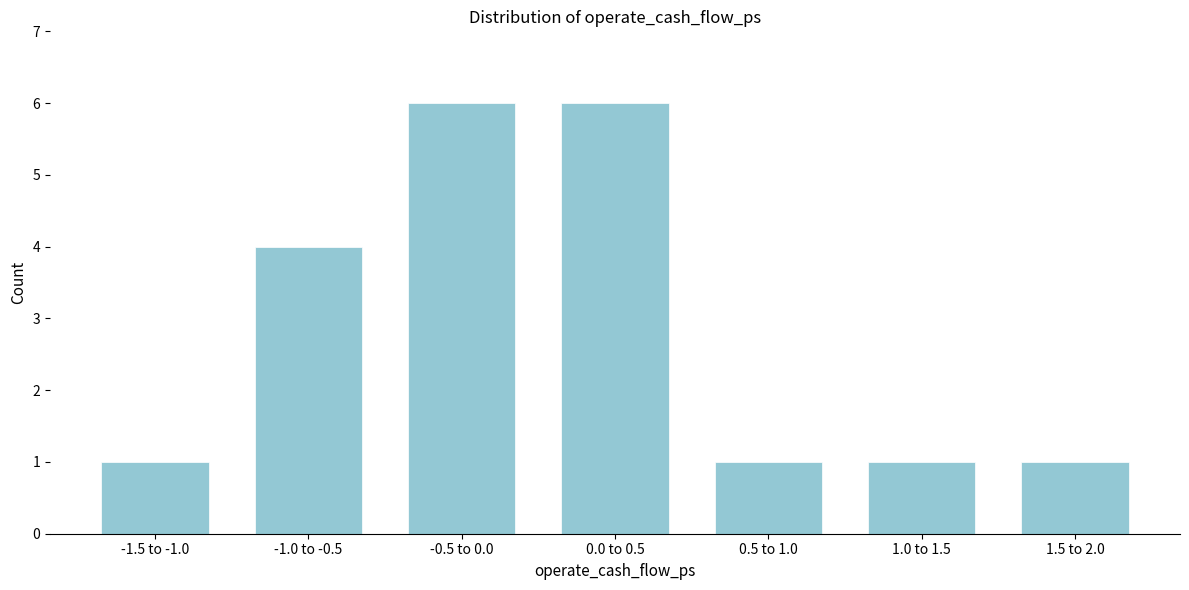

Reading left to right, transcribe all the data shown in this chart.

1	4	6	6	1	1	1